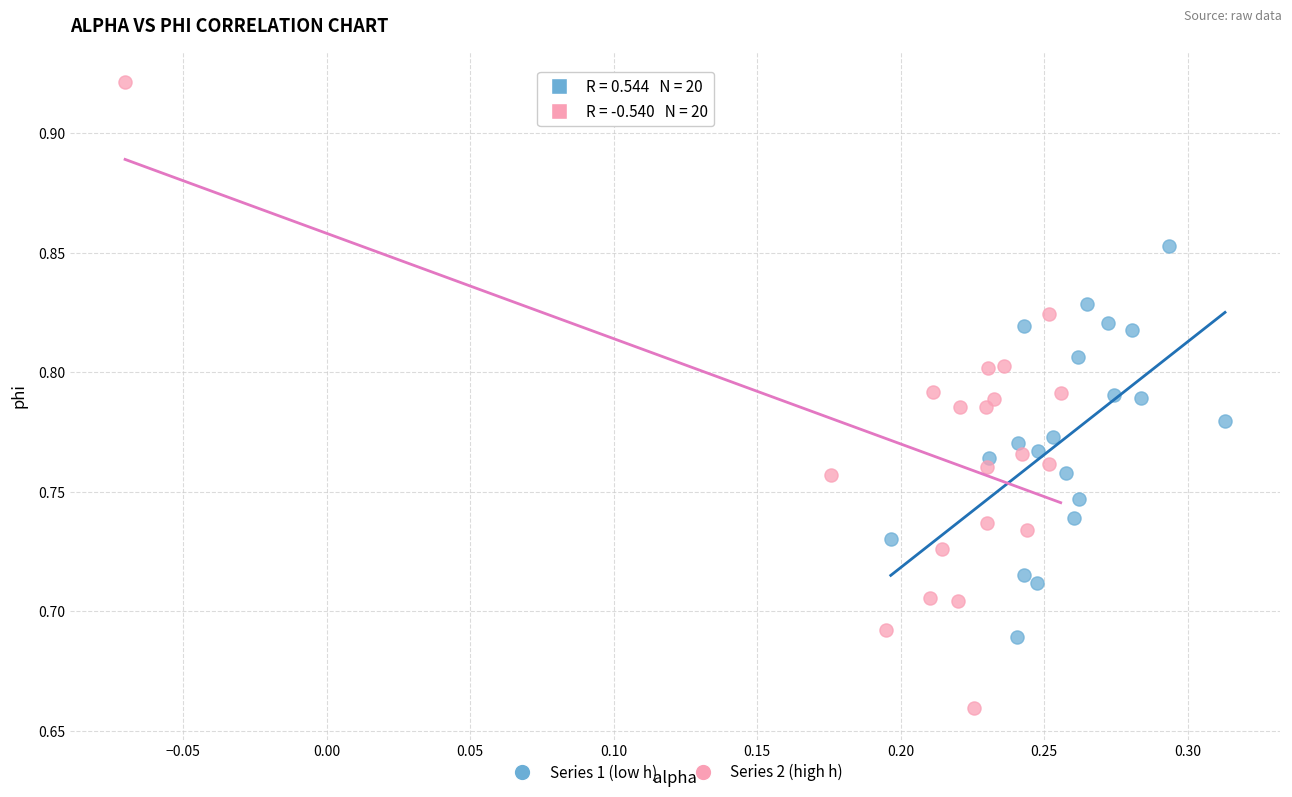

Which series contains the highest Y value?

Series 2 (high h)